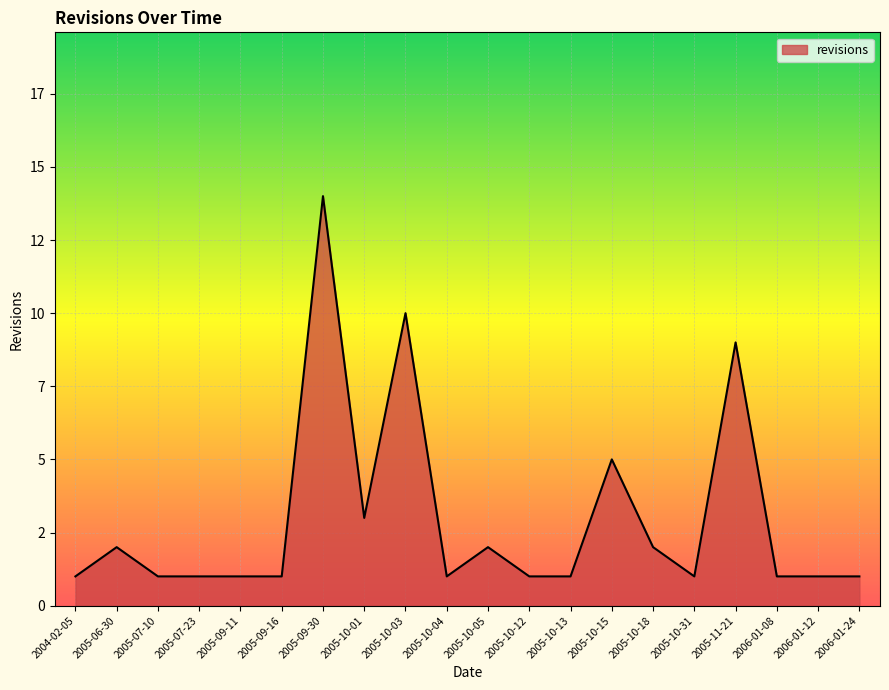

The chart shows a value of 1 at 2005-09-11. True or false?

True